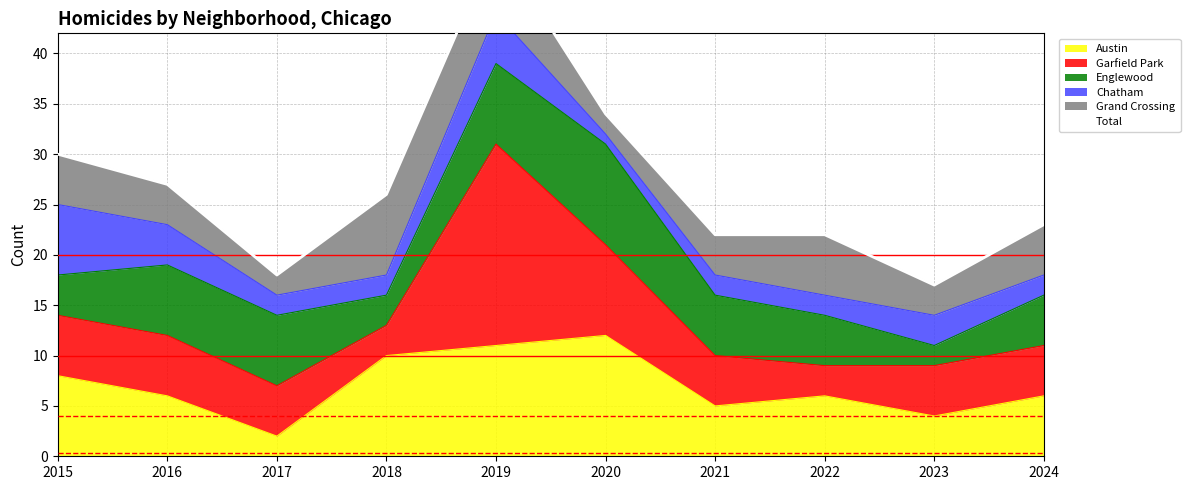

Does the chart have visible grid lines?

Yes